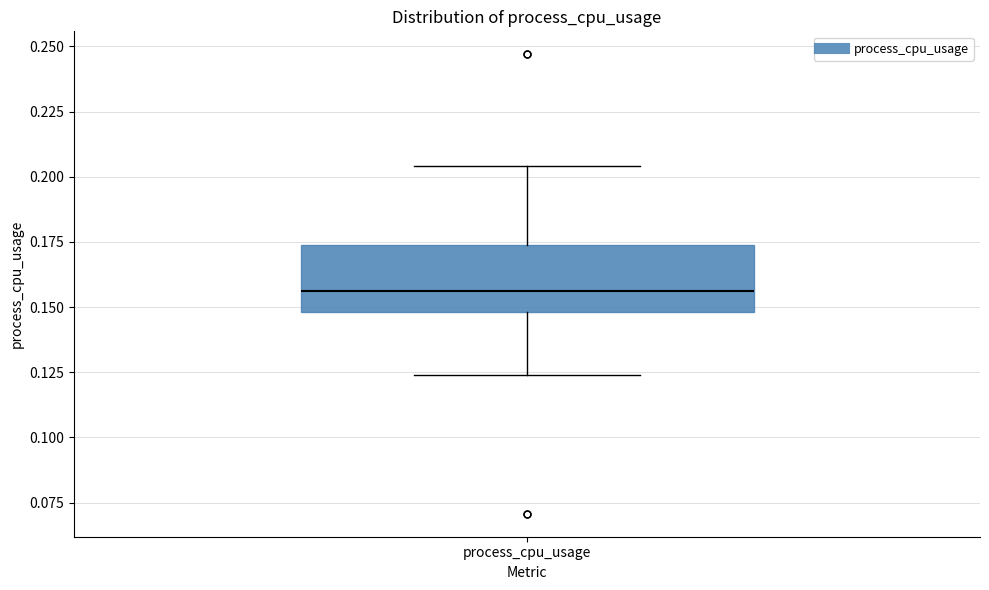

Where does the lower whisker of the box for process_cpu_usage end on the y-axis? The values are not printed on the chart, so give them approximately, as read against the axis.

0.125